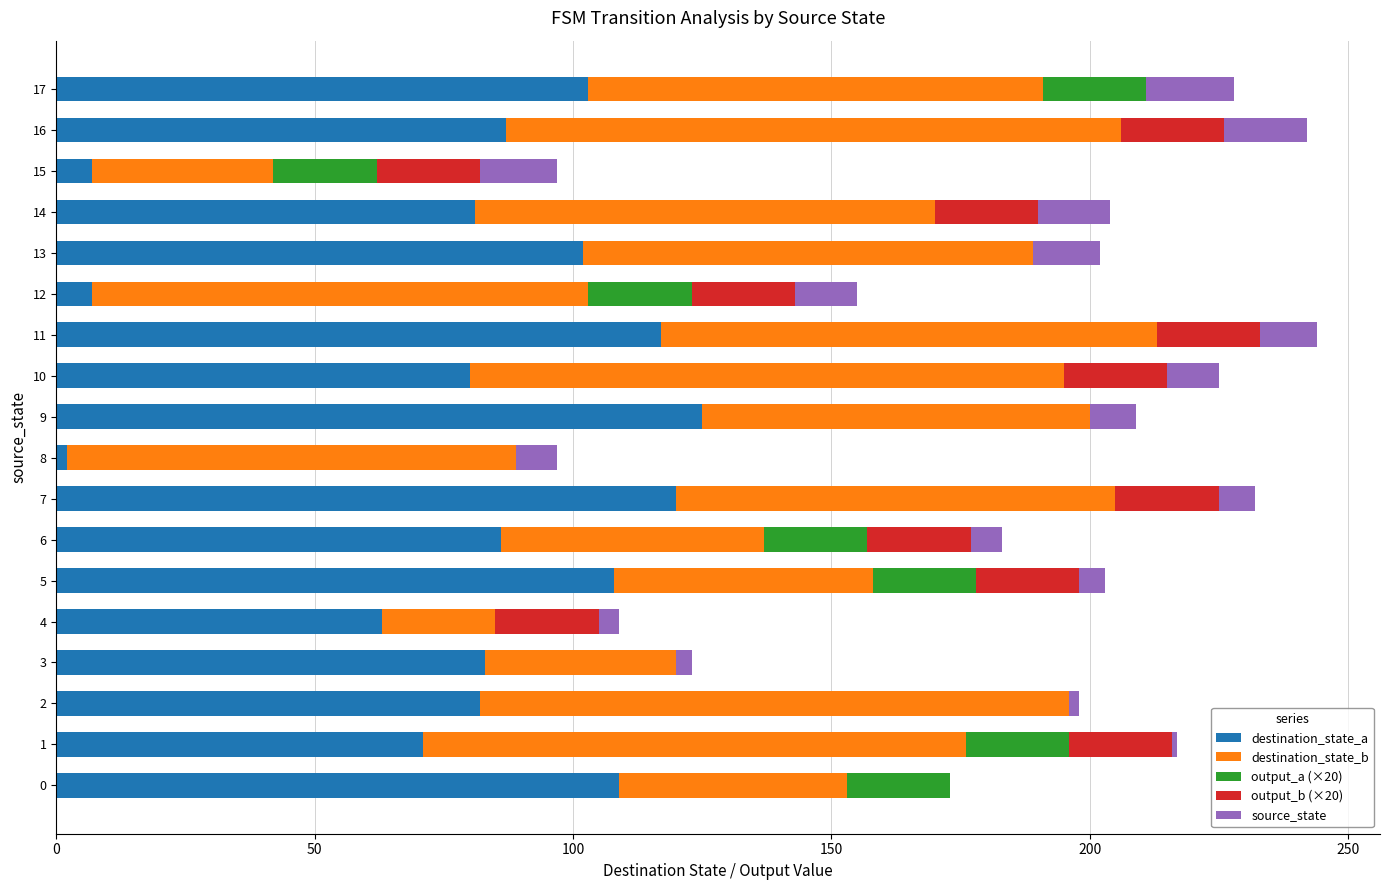

What is the maximum value for destination_state_a?

125